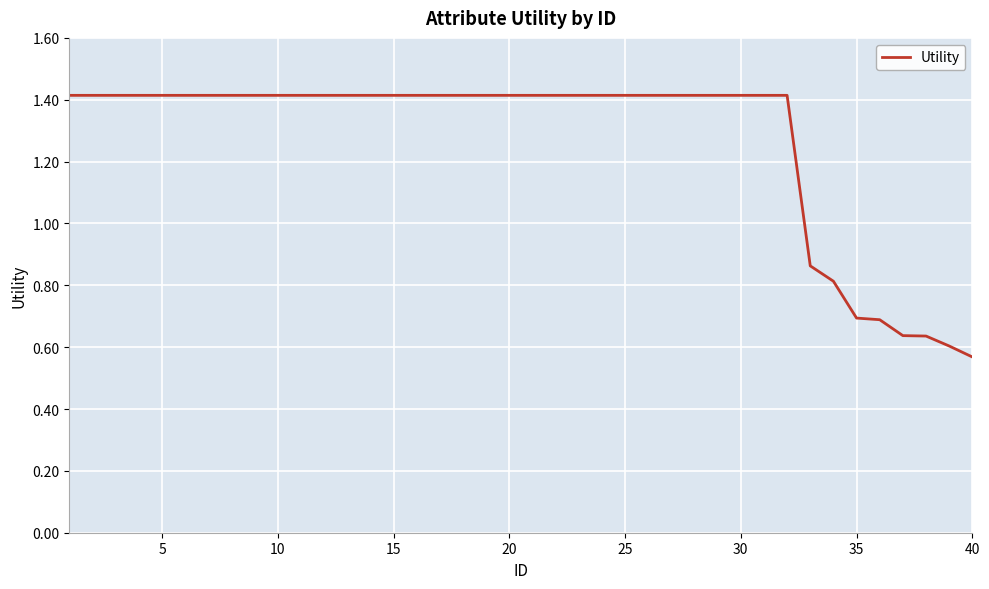

What is the greatest value displayed?

1.4